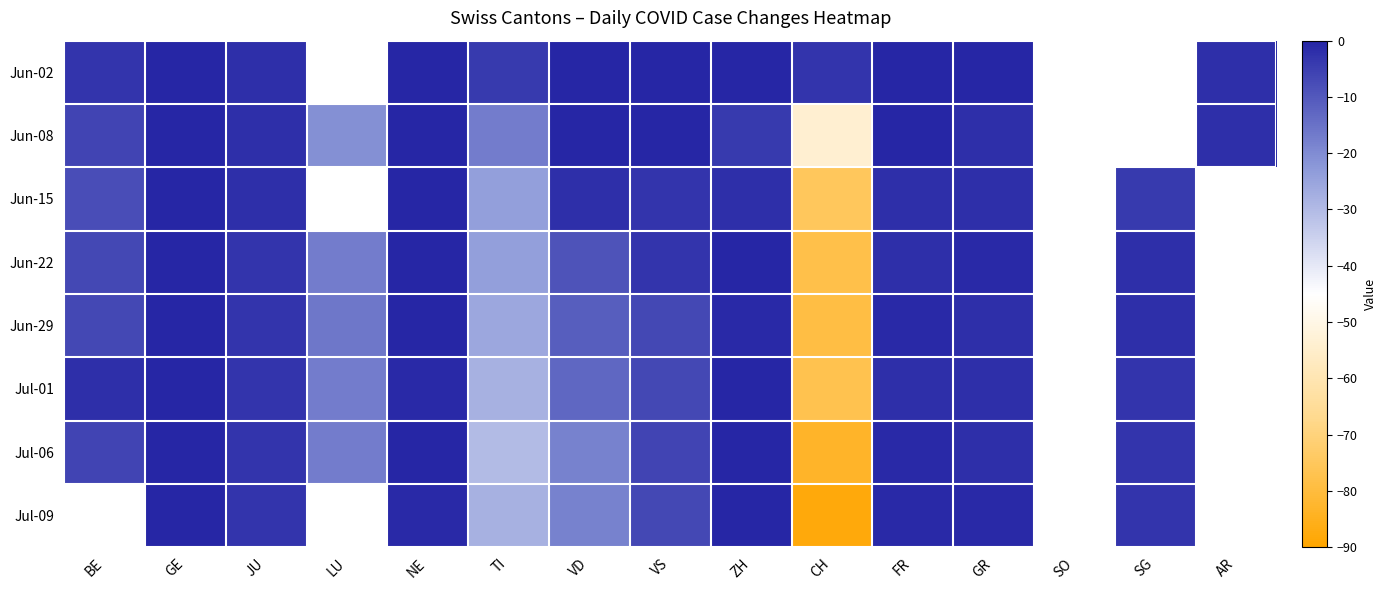

Rank the series at FR from lowest to highest value.

Jun-15, Jun-22, Jul-01, Jun-29, Jul-06, Jul-09, Jun-02, Jun-08